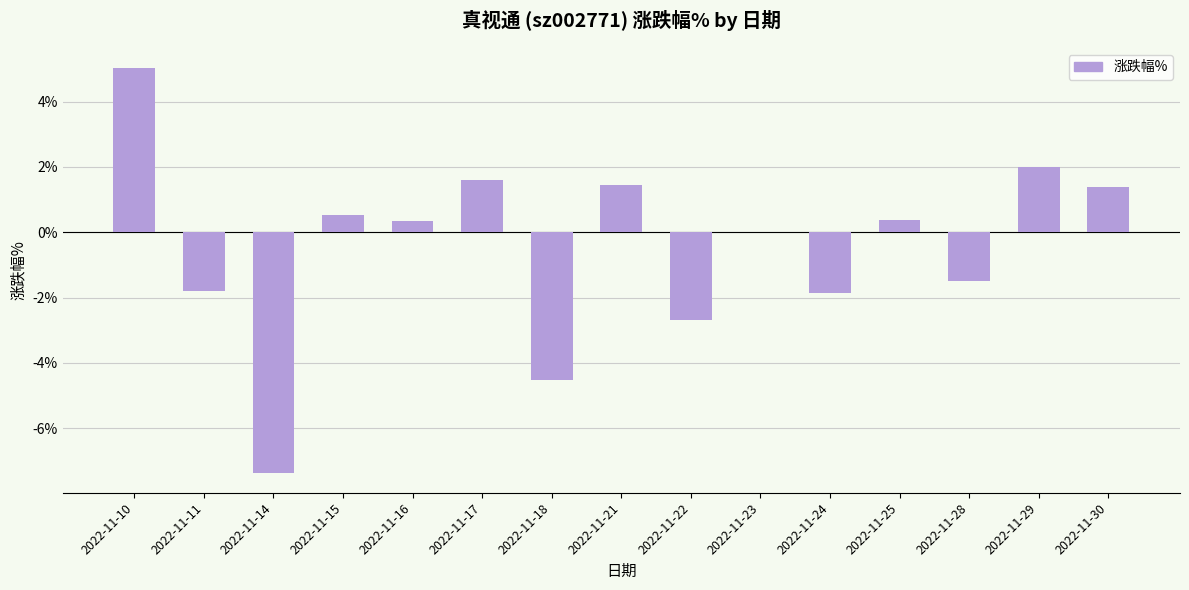

Which category has the highest value across all series?

2022-11-10